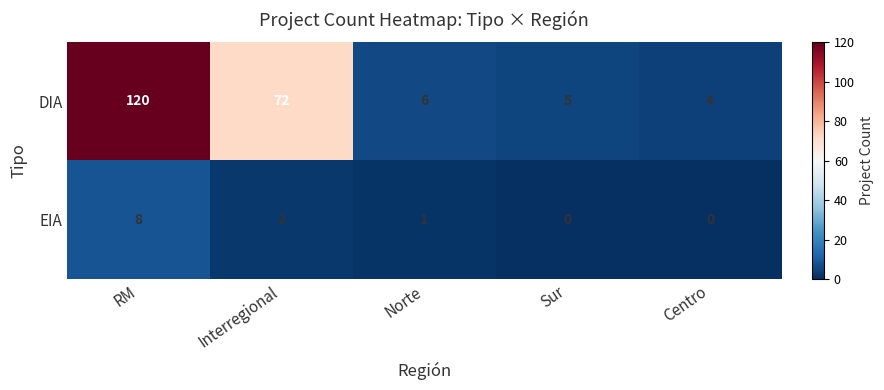

What is the sum of the EIA values at Sur and RM?

8